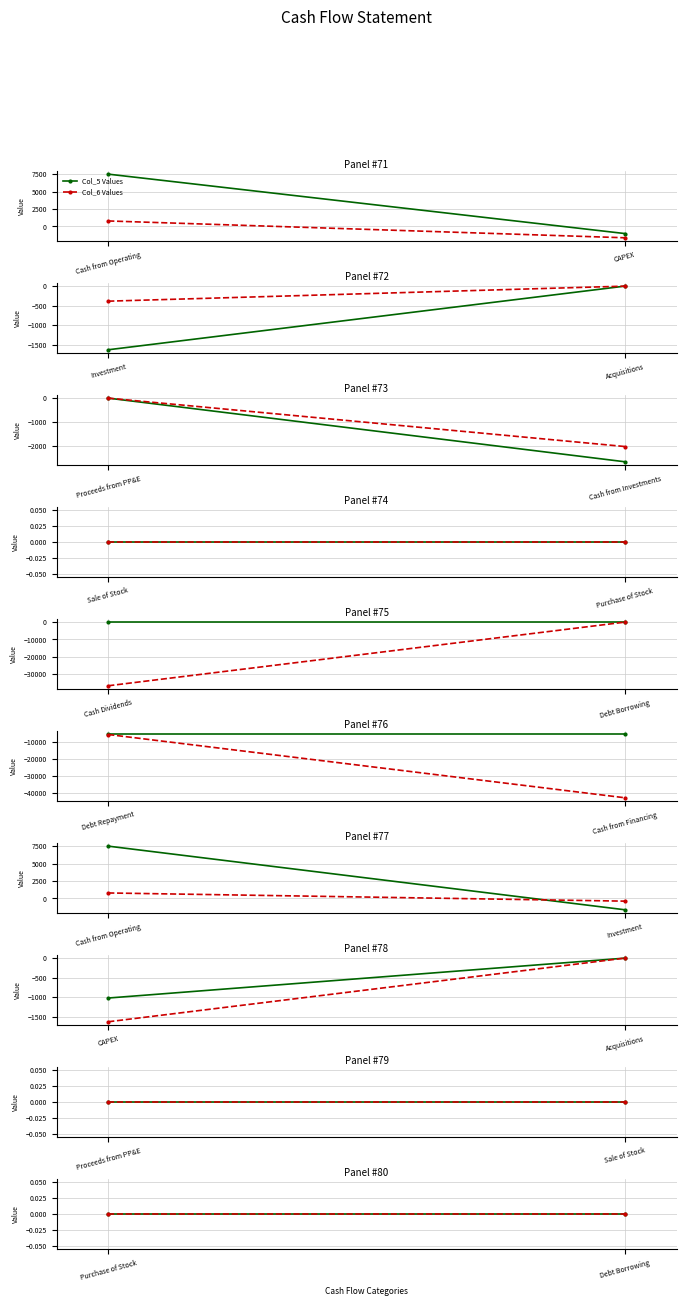

Is the value of Col_6 Values at Cash from Investments greater than the value of Col_5 Values at Cash from Operating?

No